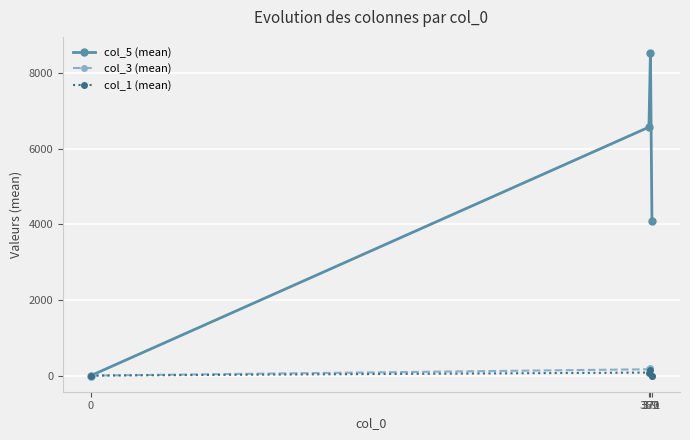

Which series has the largest range (max minus min)?

col_5 (mean)